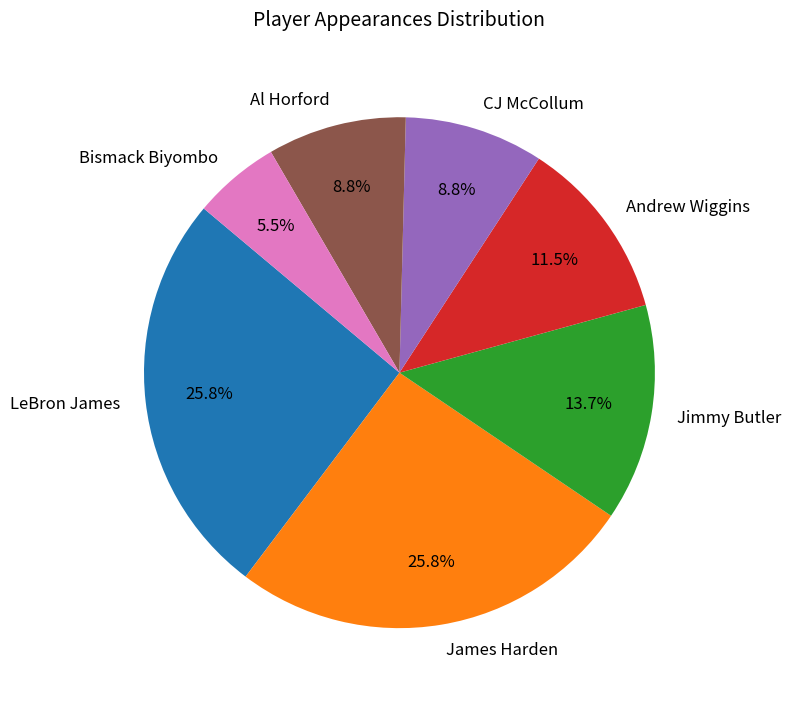

Is the sum of Al Horford and James Harden greater than half?

No